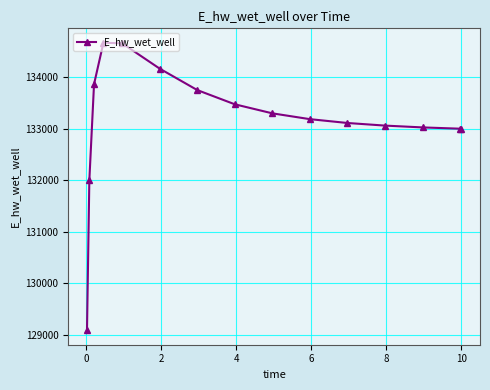

How many lines are shown in the chart?

1